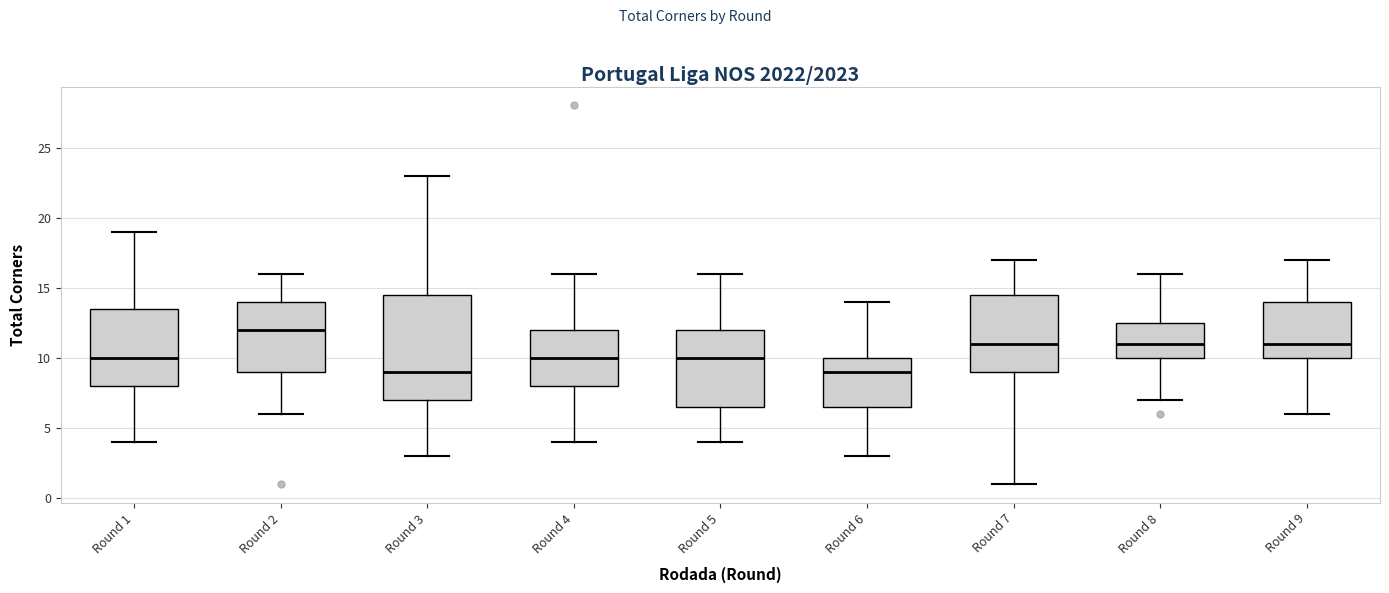

Where is the lower edge of the box for Round 3 on the y-axis? The values are not printed on the chart, so give them approximately, as read against the axis.

7.0